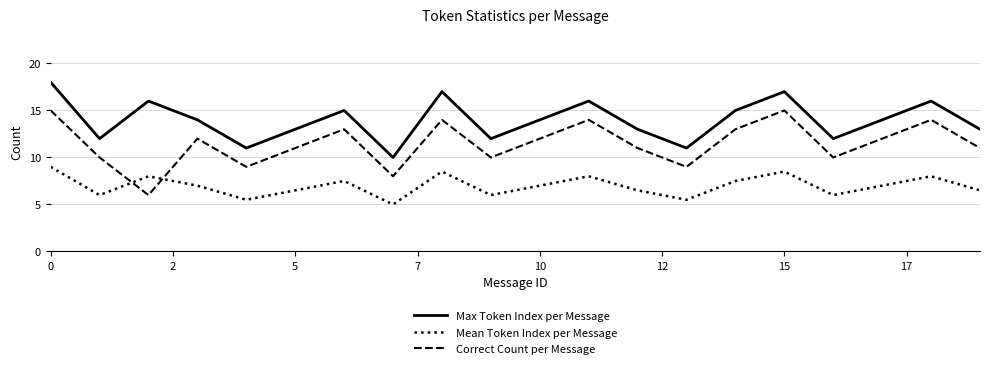

In Max Token Index per Message, how many points are higher than both neighbors (excluding endpoints)?

6